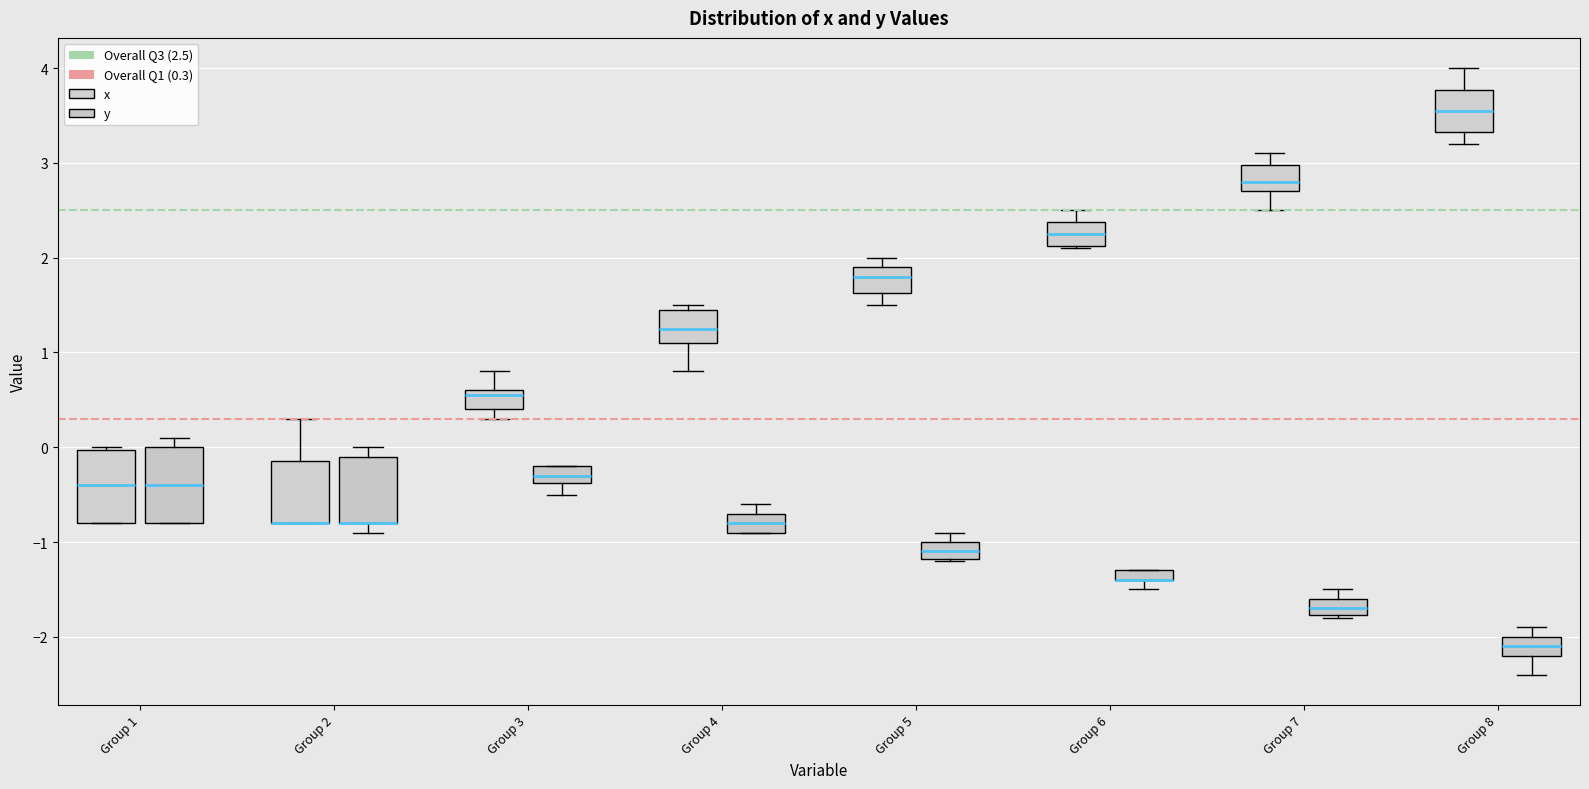

Where is the upper edge of the box for Group 7 (x) on the y-axis? The values are not printed on the chart, so give them approximately, as read against the axis.

3.0